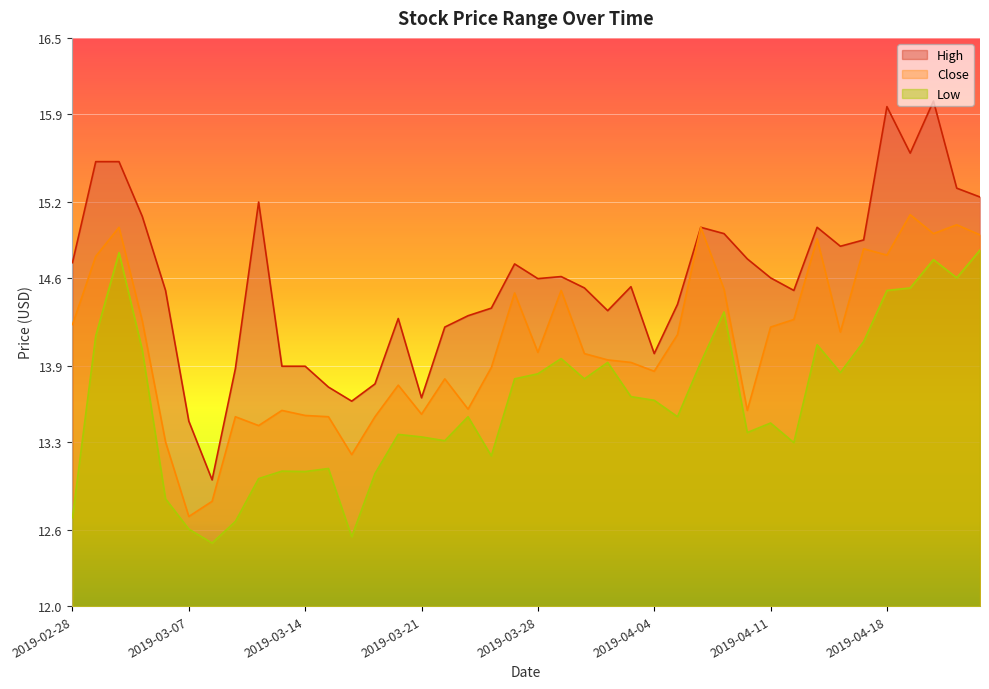

What is the label of the 33rd point from the left?

2019-04-15